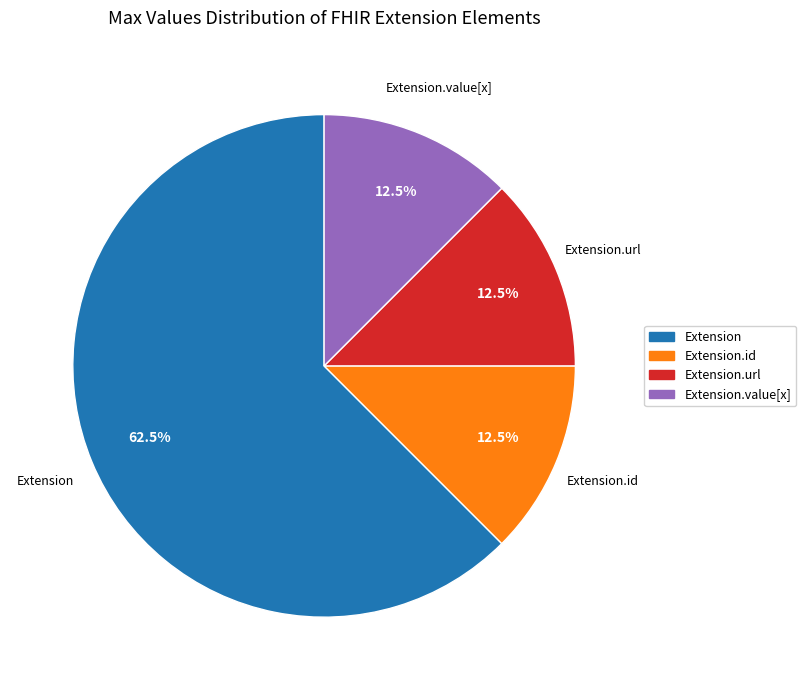

Does any single category account for the majority?

Yes